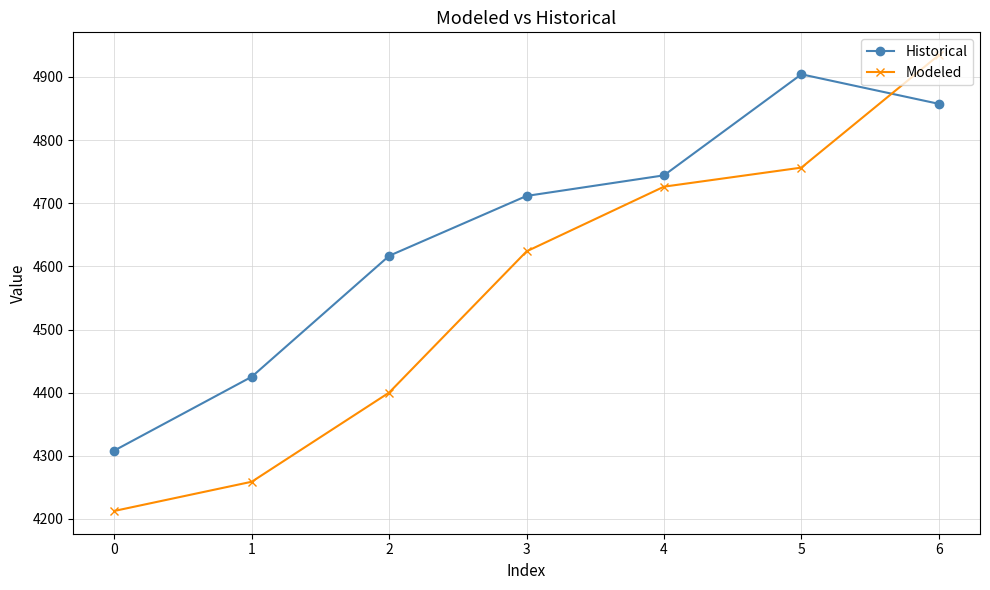

How many categories are shown in the chart?

7